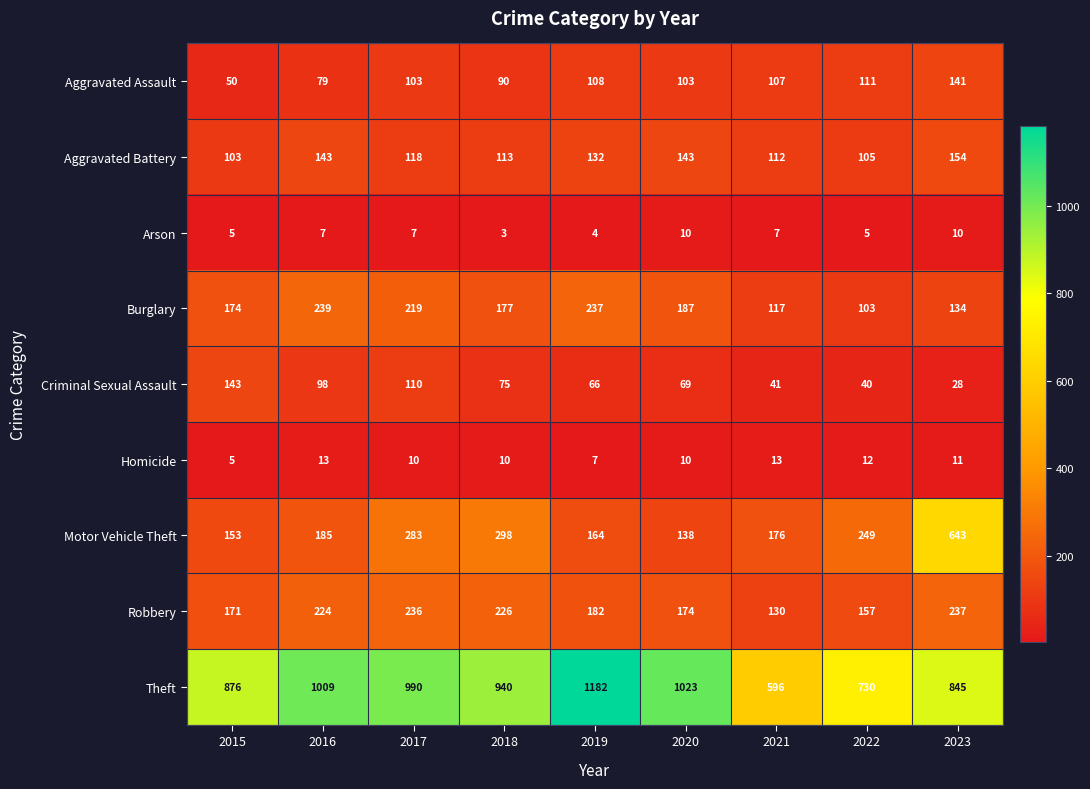

At 2021, list the series in order from largest to smallest.

Theft, Motor Vehicle Theft, Robbery, Burglary, Aggravated Battery, Aggravated Assault, Criminal Sexual Assault, Homicide, Arson